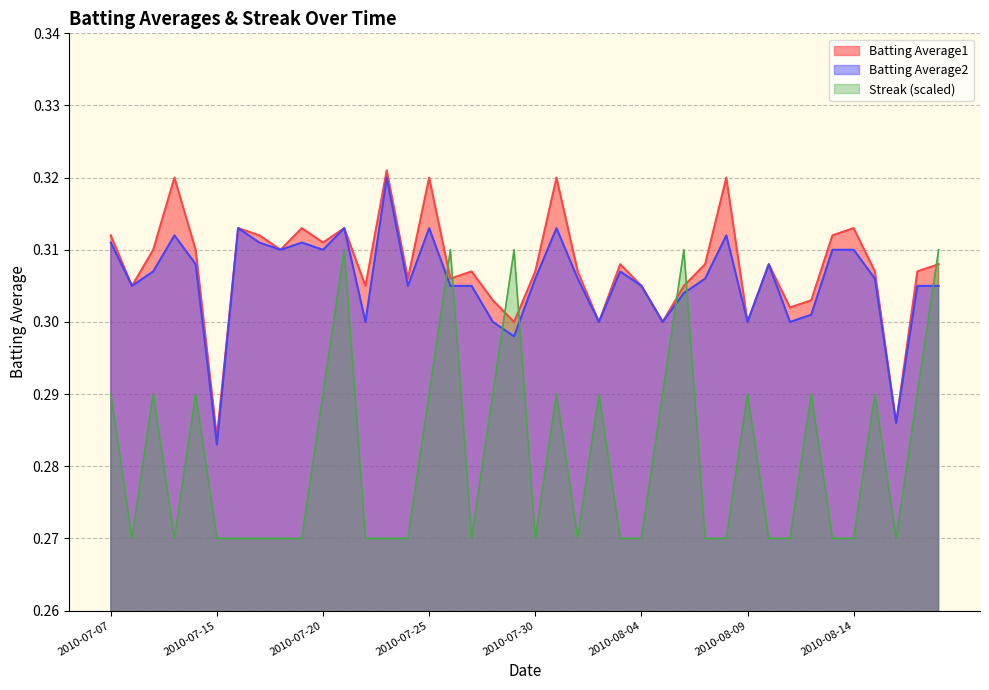

Reading left to right, what are all the values shown in this chart?

Batting Average1: 2010-07-07=0.3	2010-07-08=0.3	2010-07-09=0.3	2010-07-10=0.3	2010-07-11=0.3	2010-07-15=0.3	2010-07-16=0.3	2010-07-17=0.3	2010-07-18=0.3	2010-07-19=0.3	2010-07-20=0.3	2010-07-21=0.3	2010-07-22=0.3	2010-07-23=0.3	2010-07-24=0.3	2010-07-25=0.3	2010-07-26=0.3	2010-07-27=0.3	2010-07-28=0.3	2010-07-29=0.3	2010-07-30=0.3	2010-07-31=0.3	2010-08-01=0.3	2010-08-02=0.3	2010-08-03=0.3	2010-08-04=0.3	2010-08-05=0.3	2010-08-06=0.3	2010-08-07=0.3	2010-08-08=0.3	2010-08-09=0.3	2010-08-10=0.3	2010-08-11=0.3	2010-08-12=0.3	2010-08-13=0.3	2010-08-14=0.3	2010-08-15=0.3	2010-08-16=0.3	2010-08-17=0.3	2010-08-18=0.3
Batting Average2: 2010-07-07=0.3	2010-07-08=0.3	2010-07-09=0.3	2010-07-10=0.3	2010-07-11=0.3	2010-07-15=0.3	2010-07-16=0.3	2010-07-17=0.3	2010-07-18=0.3	2010-07-19=0.3	2010-07-20=0.3	2010-07-21=0.3	2010-07-22=0.3	2010-07-23=0.3	2010-07-24=0.3	2010-07-25=0.3	2010-07-26=0.3	2010-07-27=0.3	2010-07-28=0.3	2010-07-29=0.3	2010-07-30=0.3	2010-07-31=0.3	2010-08-01=0.3	2010-08-02=0.3	2010-08-03=0.3	2010-08-04=0.3	2010-08-05=0.3	2010-08-06=0.3	2010-08-07=0.3	2010-08-08=0.3	2010-08-09=0.3	2010-08-10=0.3	2010-08-11=0.3	2010-08-12=0.3	2010-08-13=0.3	2010-08-14=0.3	2010-08-15=0.3	2010-08-16=0.3	2010-08-17=0.3	2010-08-18=0.3
Streak: 2010-07-07=0.3	2010-07-08=0.3	2010-07-09=0.3	2010-07-10=0.3	2010-07-11=0.3	2010-07-15=0.3	2010-07-16=0.3	2010-07-17=0.3	2010-07-18=0.3	2010-07-19=0.3	2010-07-20=0.3	2010-07-21=0.3	2010-07-22=0.3	2010-07-23=0.3	2010-07-24=0.3	2010-07-25=0.3	2010-07-26=0.3	2010-07-27=0.3	2010-07-28=0.3	2010-07-29=0.3	2010-07-30=0.3	2010-07-31=0.3	2010-08-01=0.3	2010-08-02=0.3	2010-08-03=0.3	2010-08-04=0.3	2010-08-05=0.3	2010-08-06=0.3	2010-08-07=0.3	2010-08-08=0.3	2010-08-09=0.3	2010-08-10=0.3	2010-08-11=0.3	2010-08-12=0.3	2010-08-13=0.3	2010-08-14=0.3	2010-08-15=0.3	2010-08-16=0.3	2010-08-17=0.3	2010-08-18=0.3